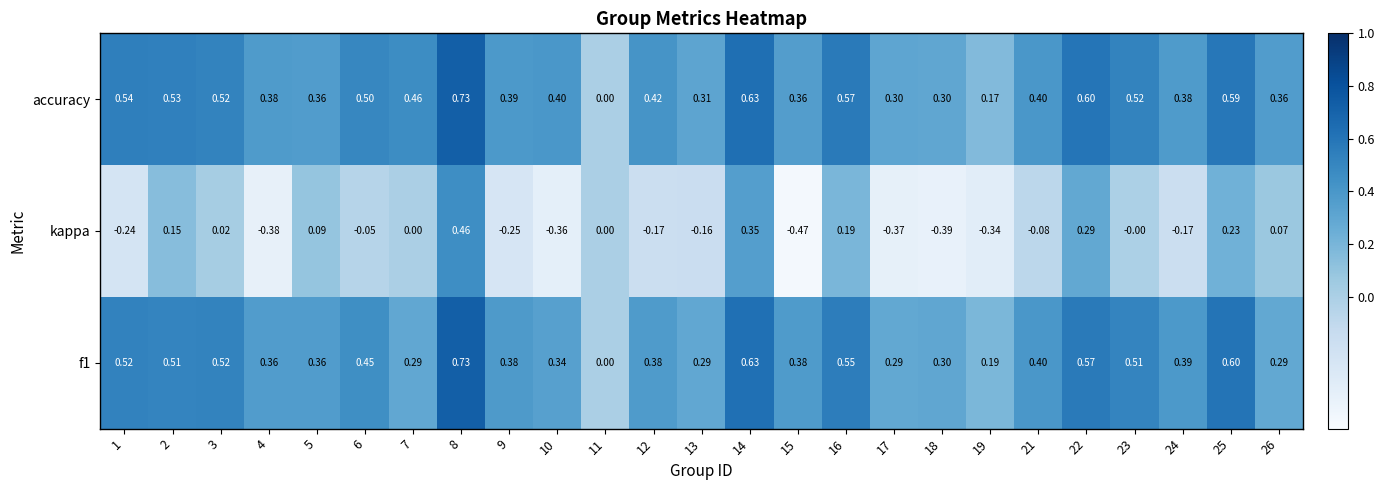

Between 2 and 21, which series saw the biggest shift?

kappa